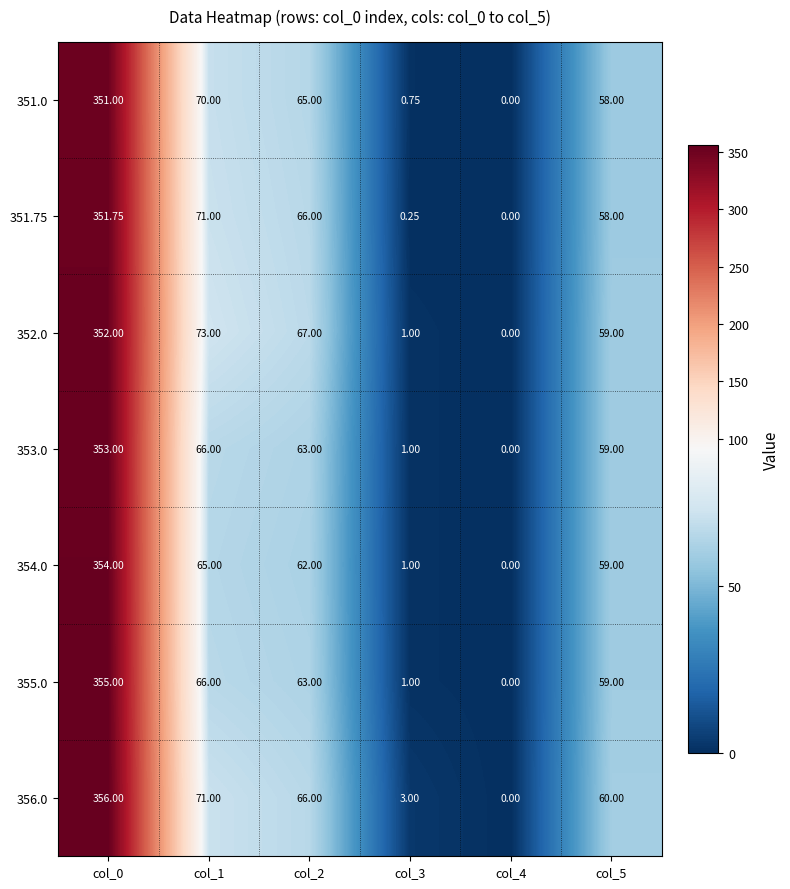

Is the value of 351.0 at col_2 greater than the value of 352.0 at col_5?

Yes